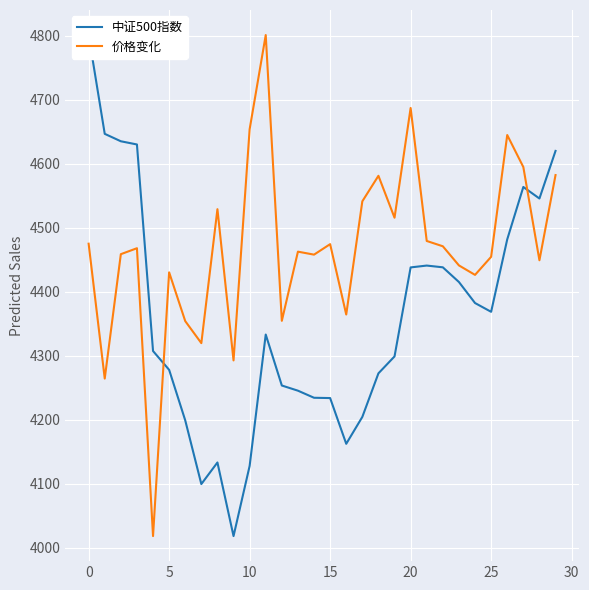

Which series has the largest total across all categories?

价格变化